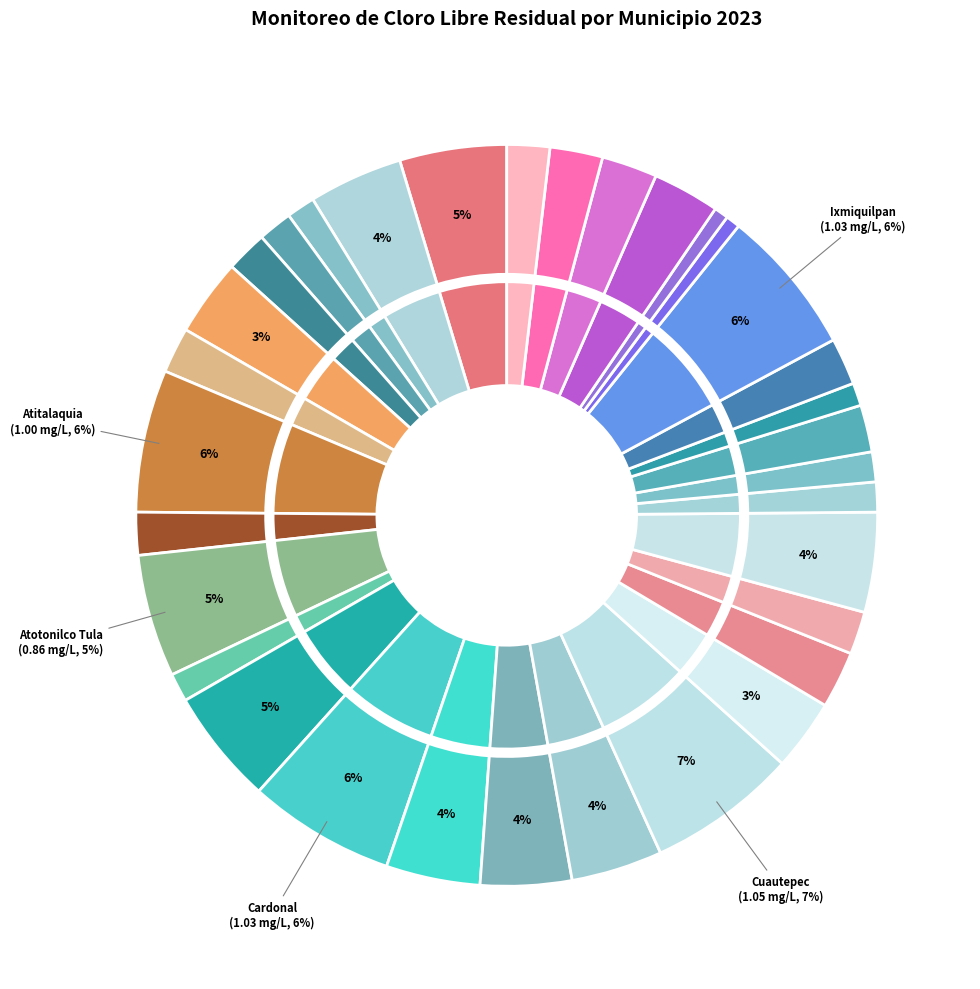

How many slices are in this pie chart?

33